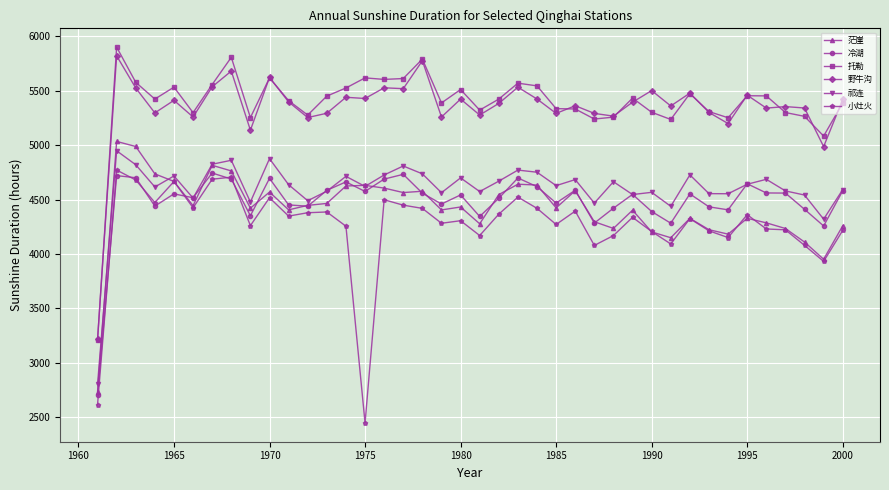

What is the smallest value displayed?

2446.9